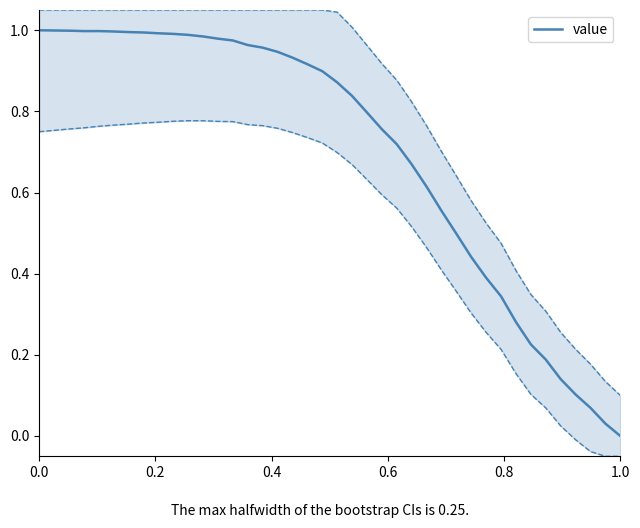

How many positive values are there?

39